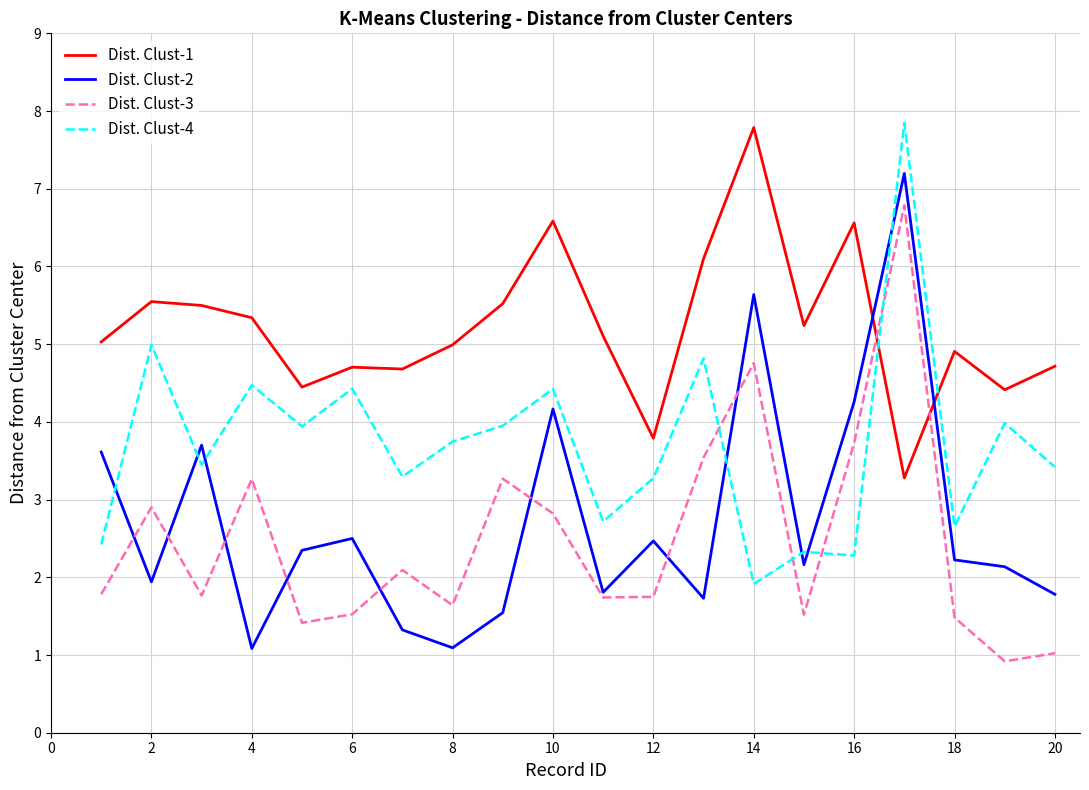

Which series has the largest total across all categories?

Dist. Clust-1